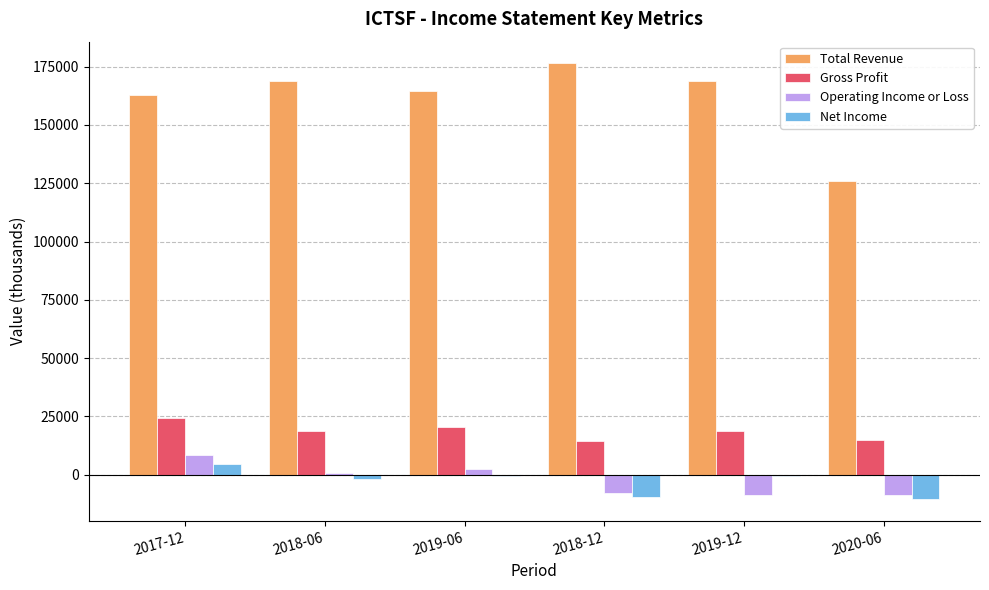

What is the value of the Total Revenue bar at the 6th from the left?

126100